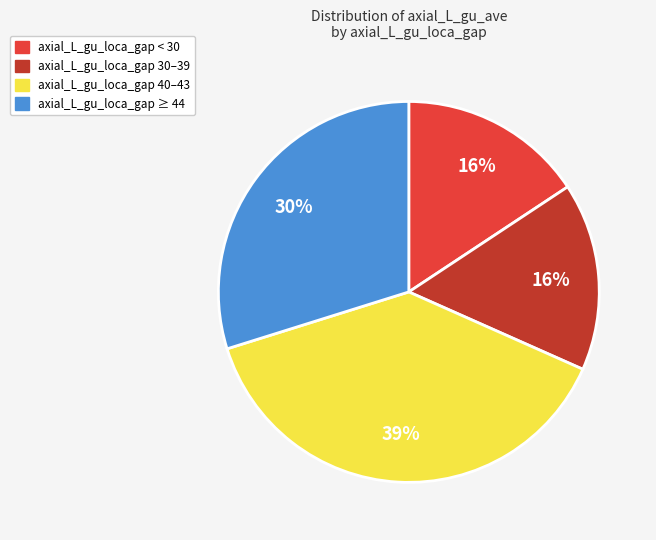

Is there any slice that represents more than half of the pie?

No